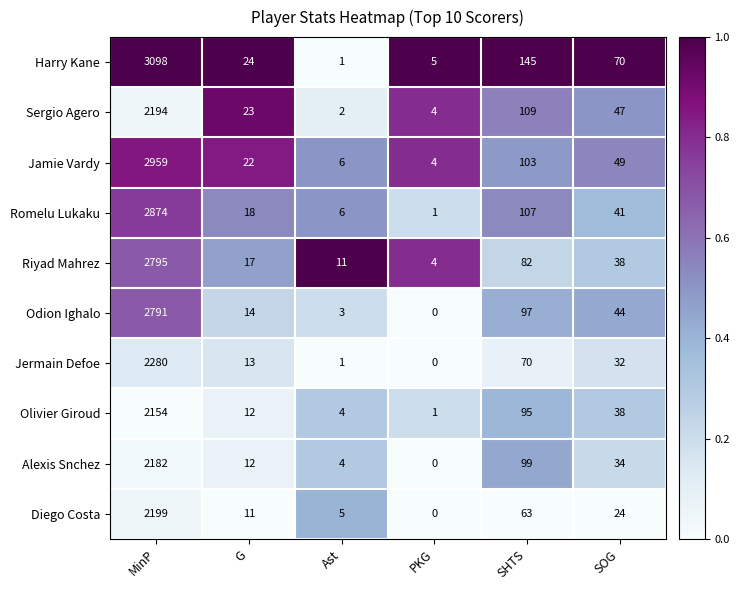

At which label does Odion Ighalo first exceed 44?

MinP